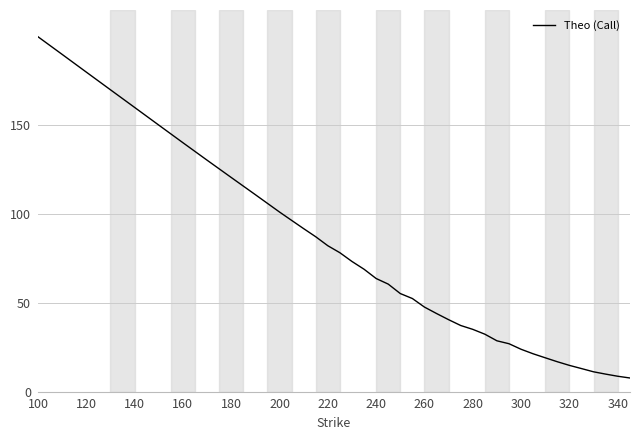

What is the difference between the maximum and minimum values?

192.3